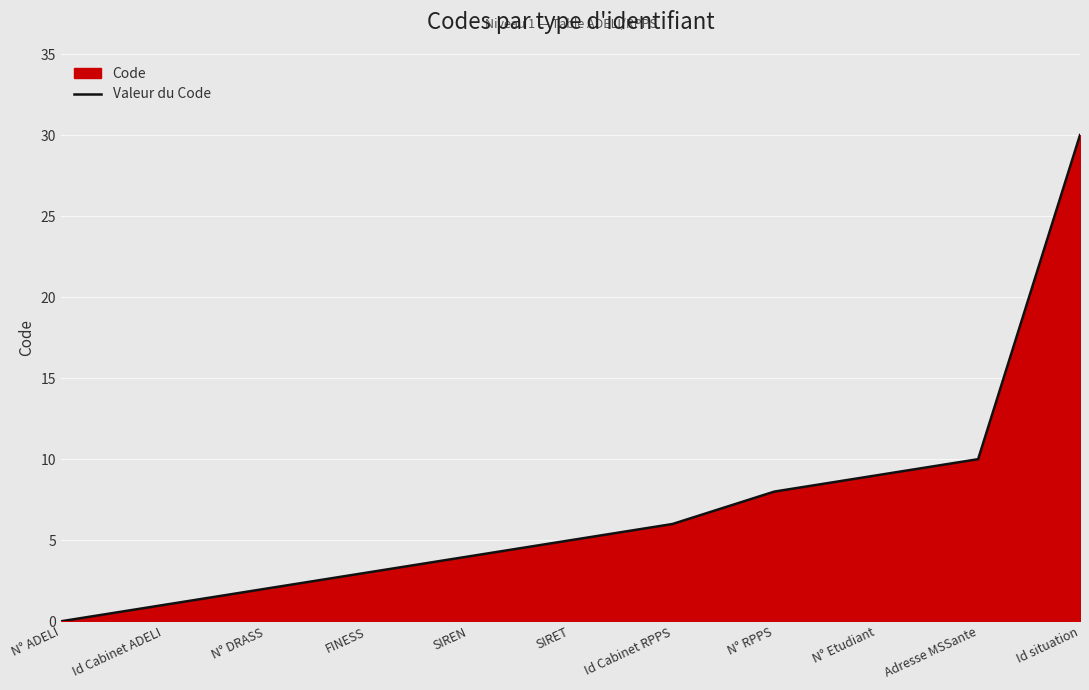

What is the label of the 4th point from the left?

FINESS